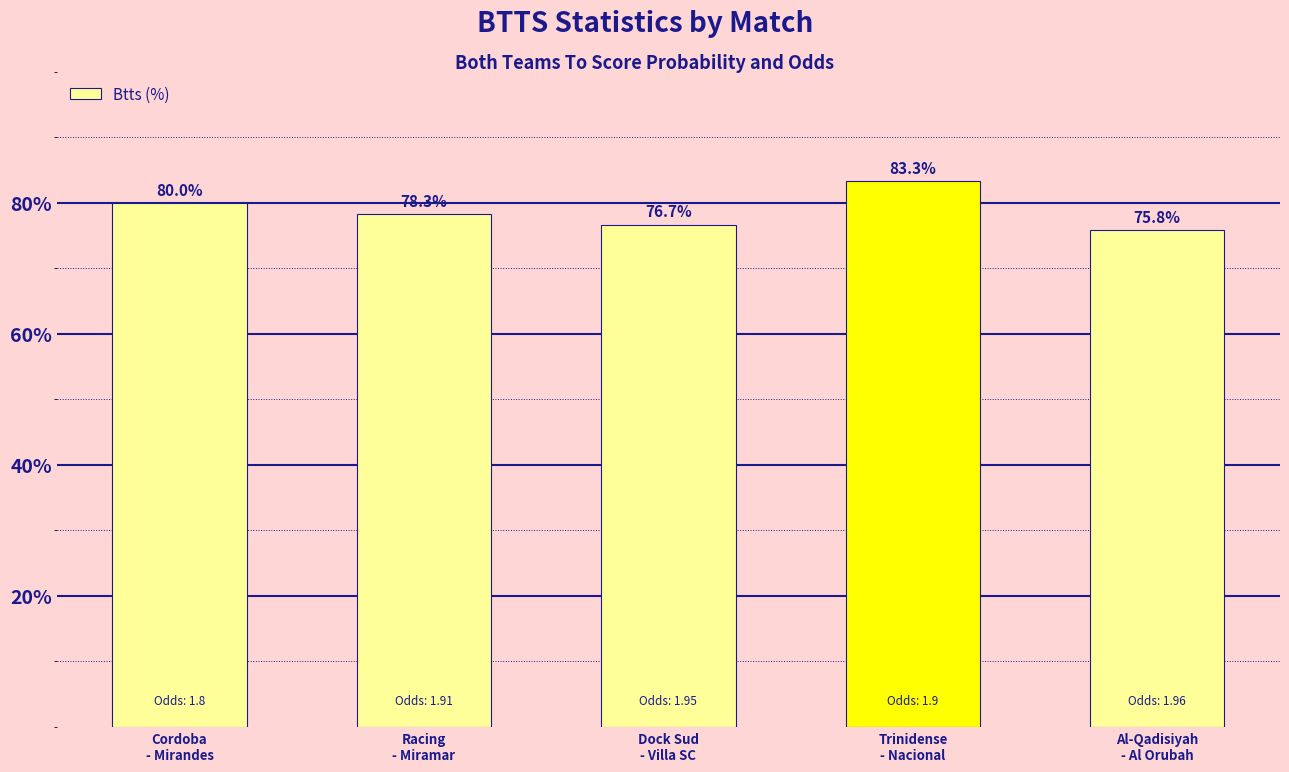

What is the label of the 4th bar from the left?

Trinidense
- Nacional